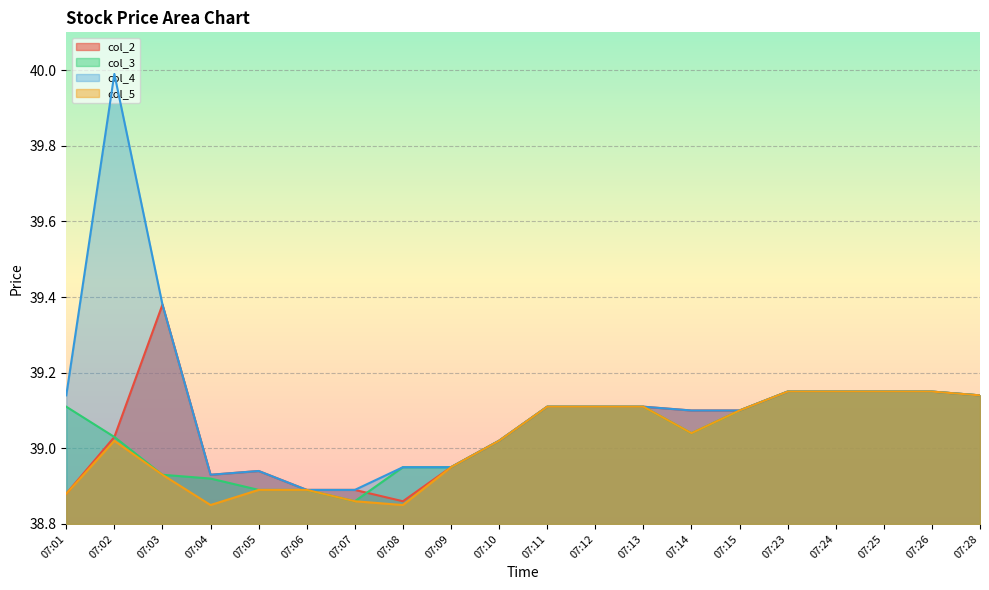

True or false: col_5 has more than 2 interior local peaks.

False